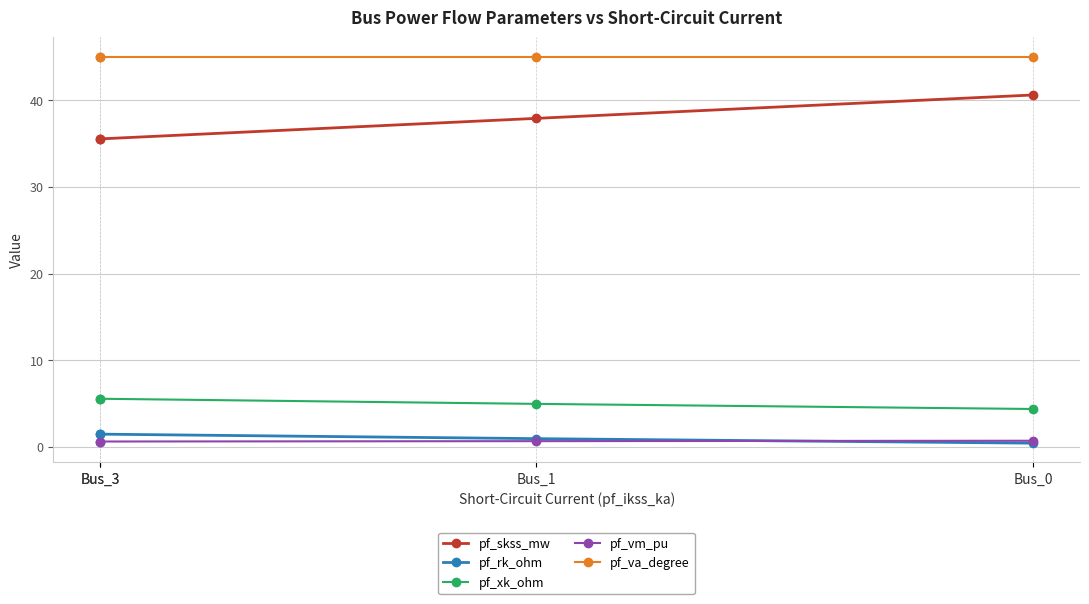

What is the smallest value displayed?

0.4